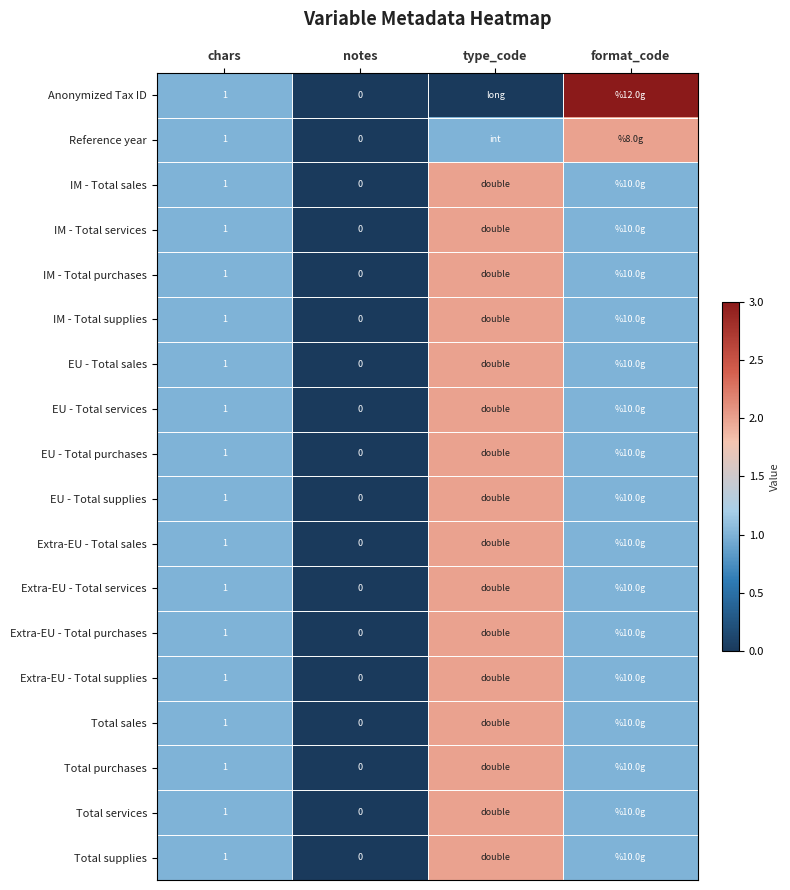

At which category does the chart reach its minimum across all series?

notes